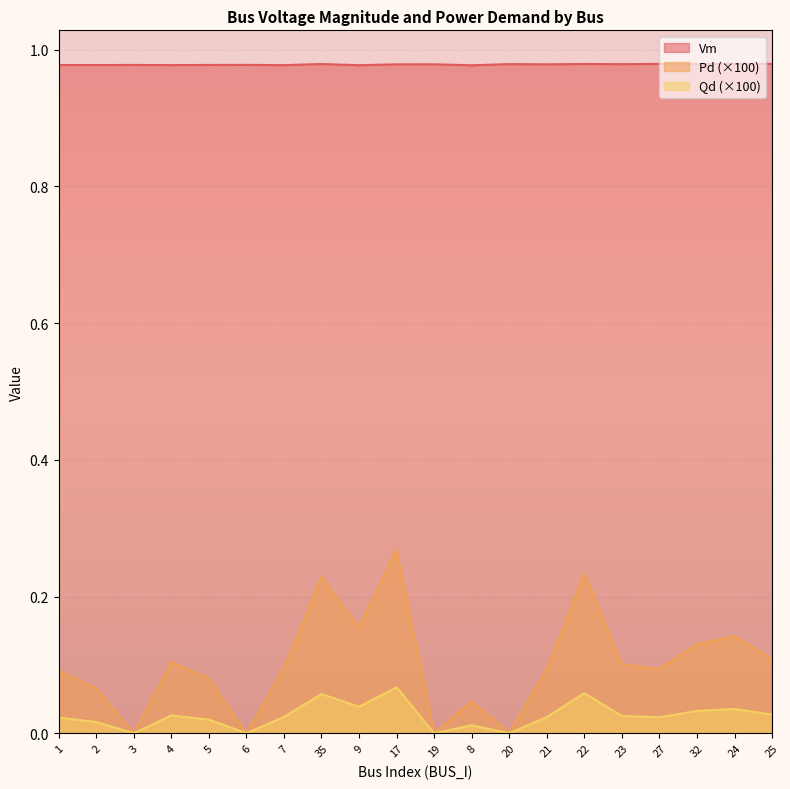

Count the Qd values in the range 0 to 1.

20